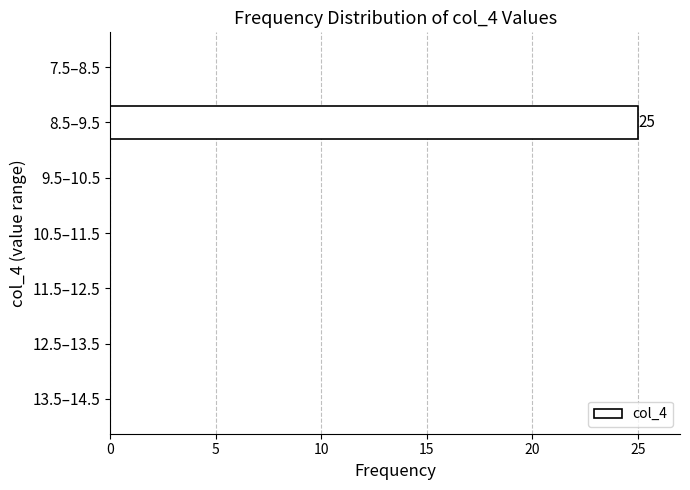

Reading top to bottom, what are all the values shown in this chart?

7.5–8.5=0	8.5–9.5=25	9.5–10.5=0	10.5–11.5=0	11.5–12.5=0	12.5–13.5=0	13.5–14.5=0